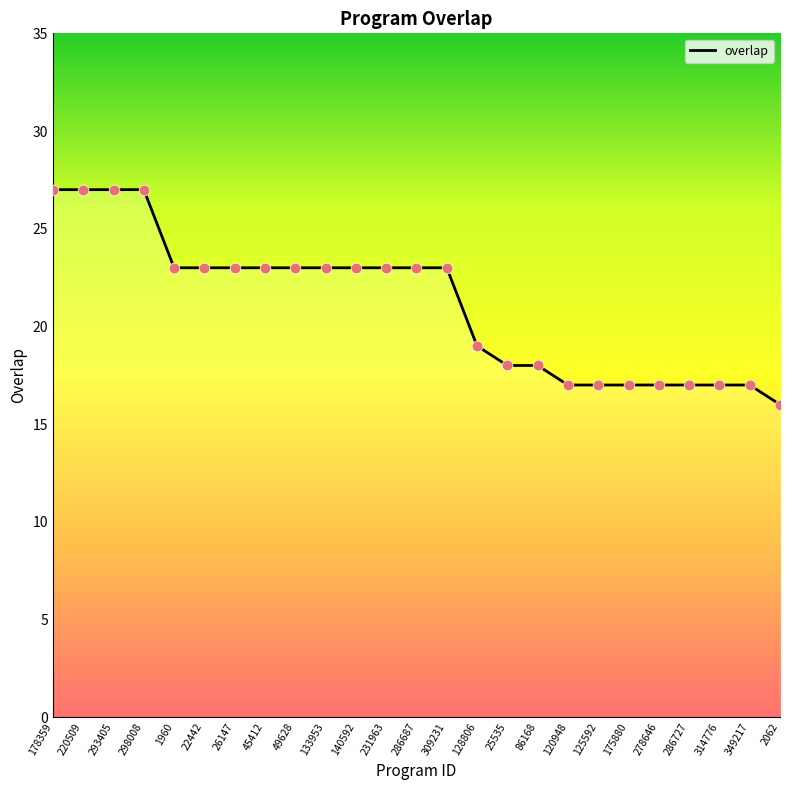

Which has a higher value, 1960 or 286727?

1960